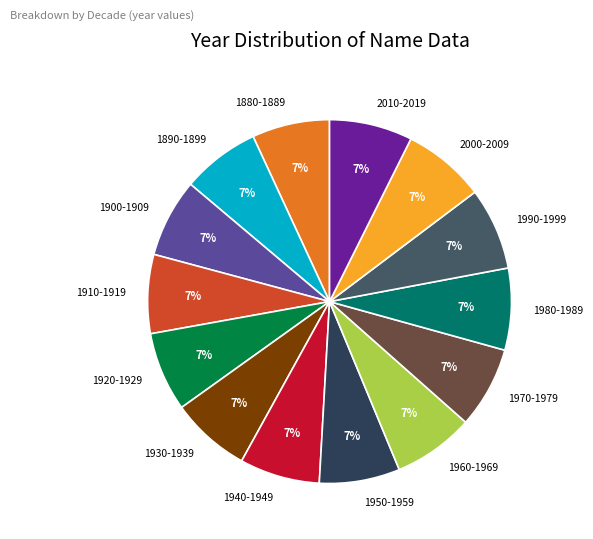

What percentage is the 1940-1949 slice, to the nearest percent?

7%